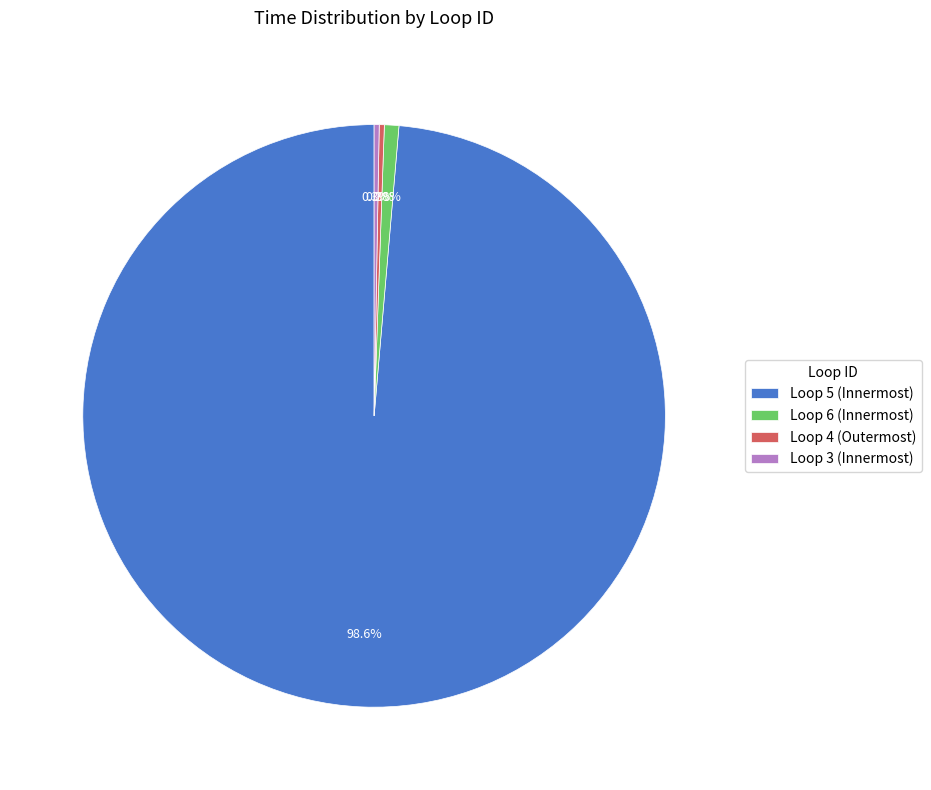

To the nearest percent, what is the combined percentage of Loop 3 and Loop 5?

99%